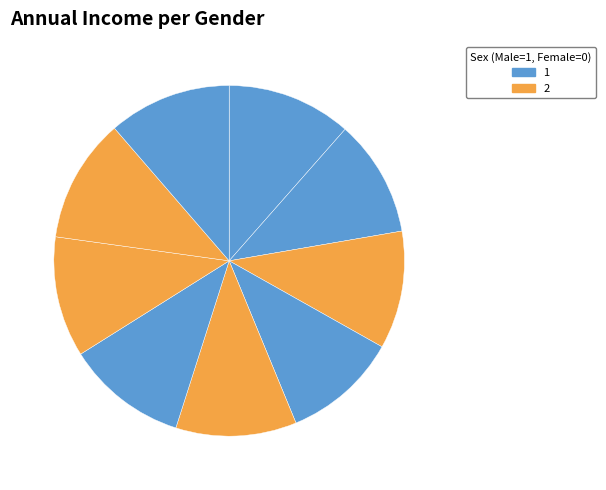

How many segments does this pie chart have?

9